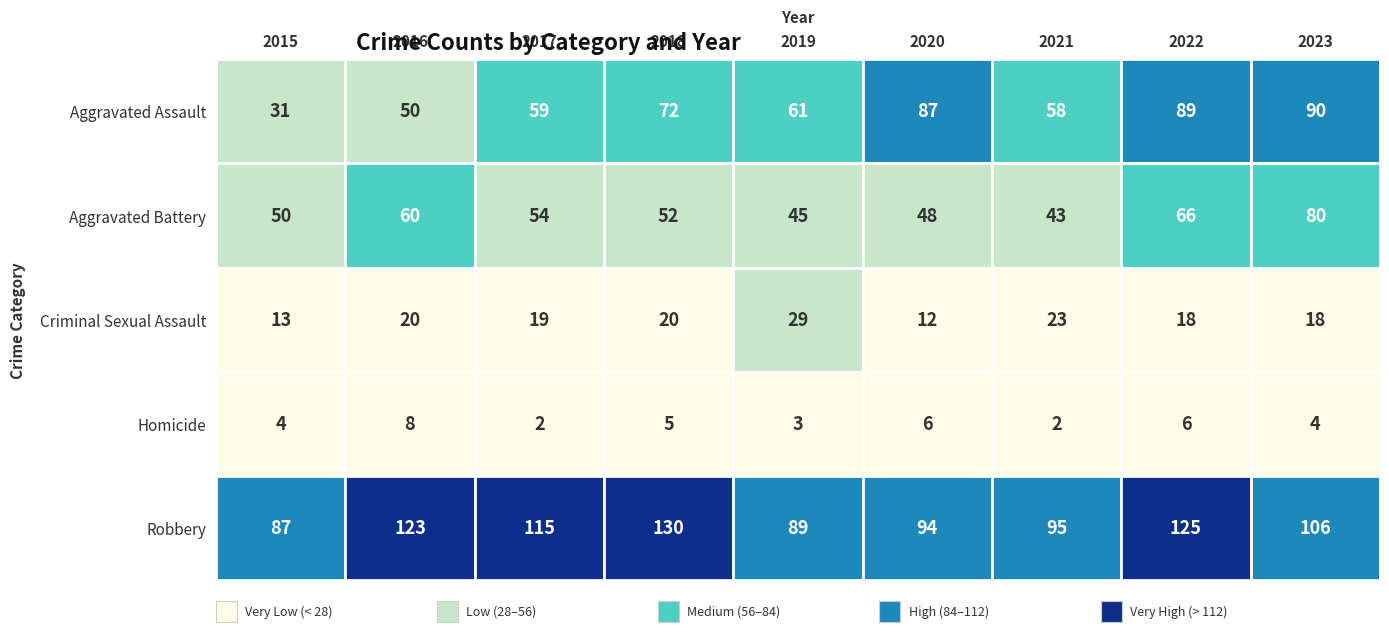

What value does the Aggravated Battery series have at 2019, to the nearest 5?

45